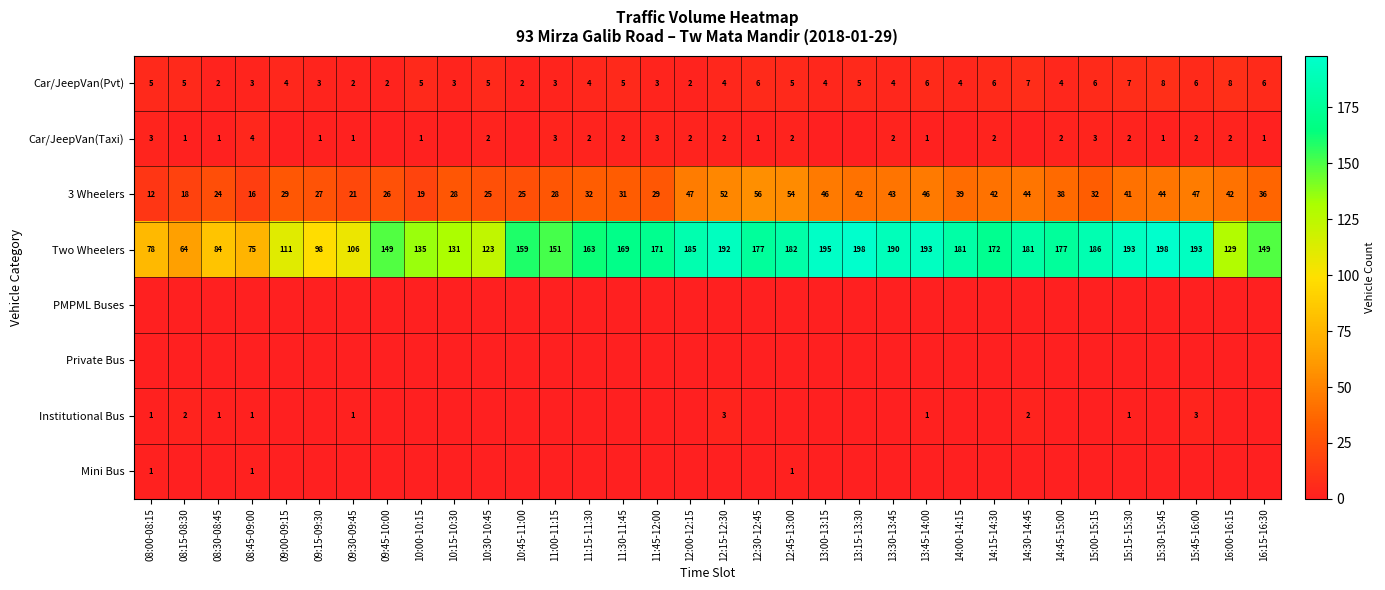

The value of Car/JeepVan(Pvt) at 14:15-14:30 is 6. True or false?

True